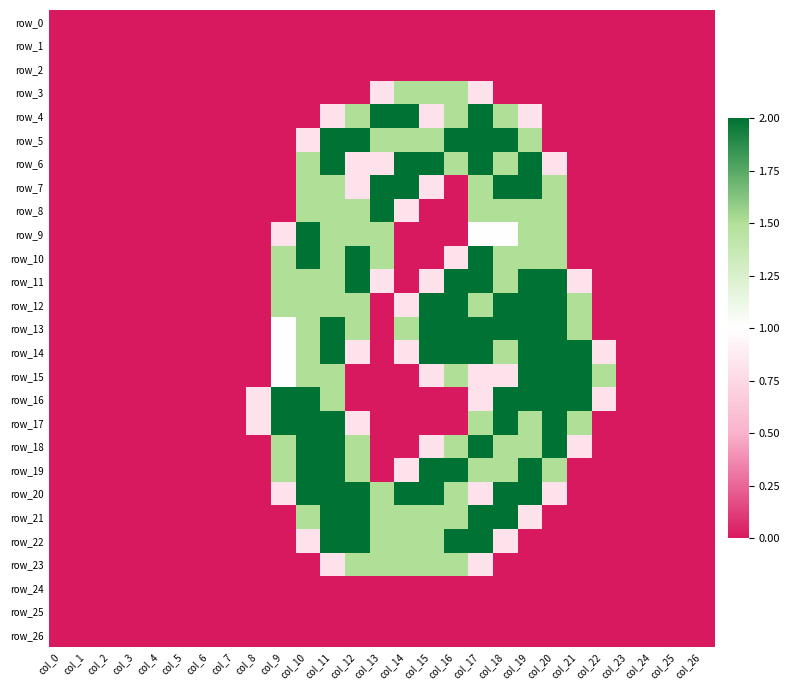

At which label does row_9 reach its minimum?

col_0